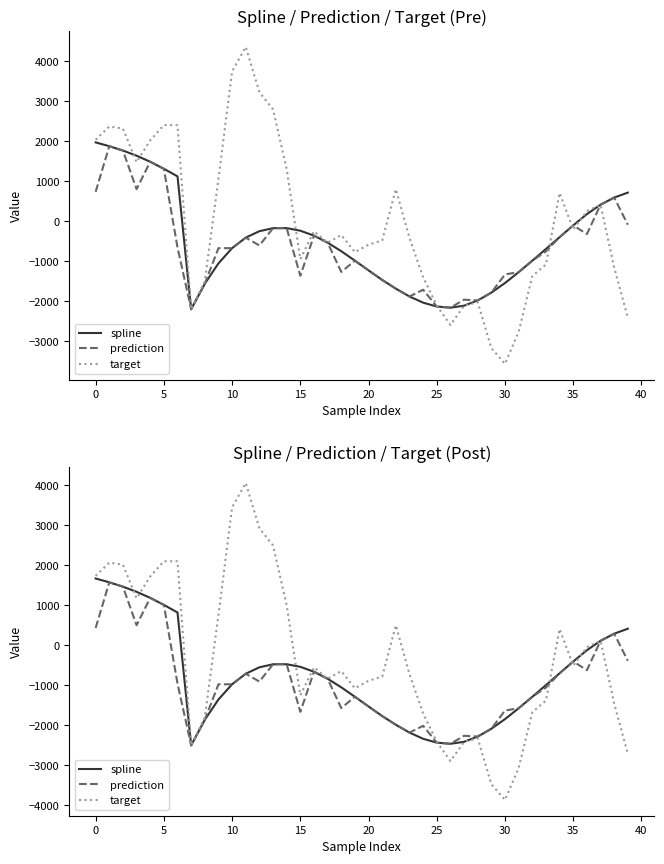

At how many categories does at least one series exceed 210?

17